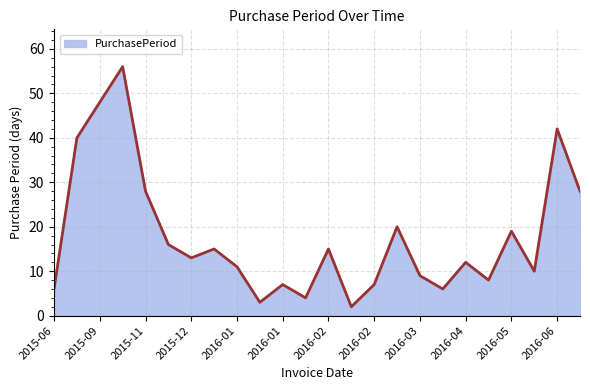

What is the greatest value displayed?

56